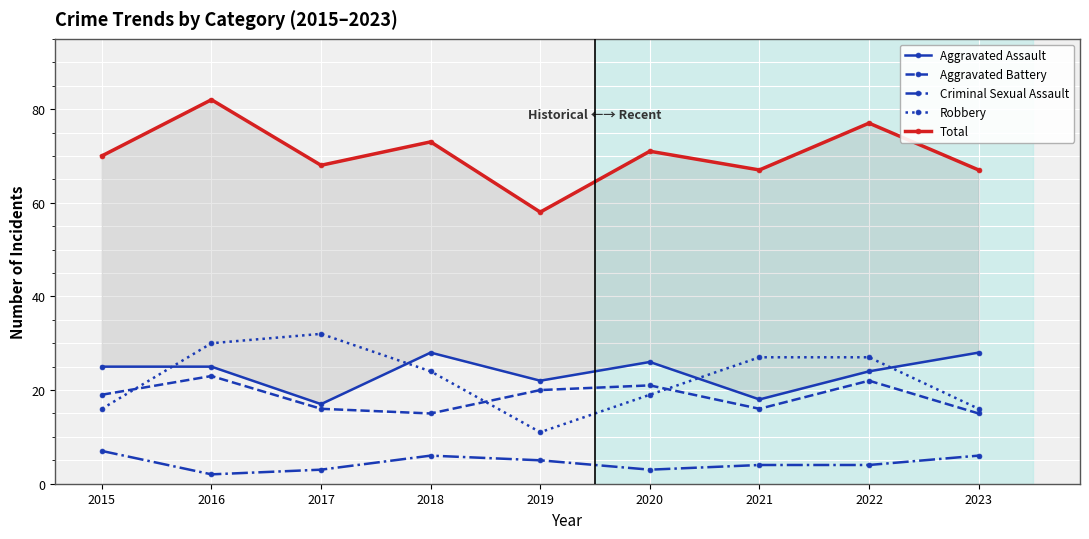

Which label corresponds to the largest value in the chart?

2016